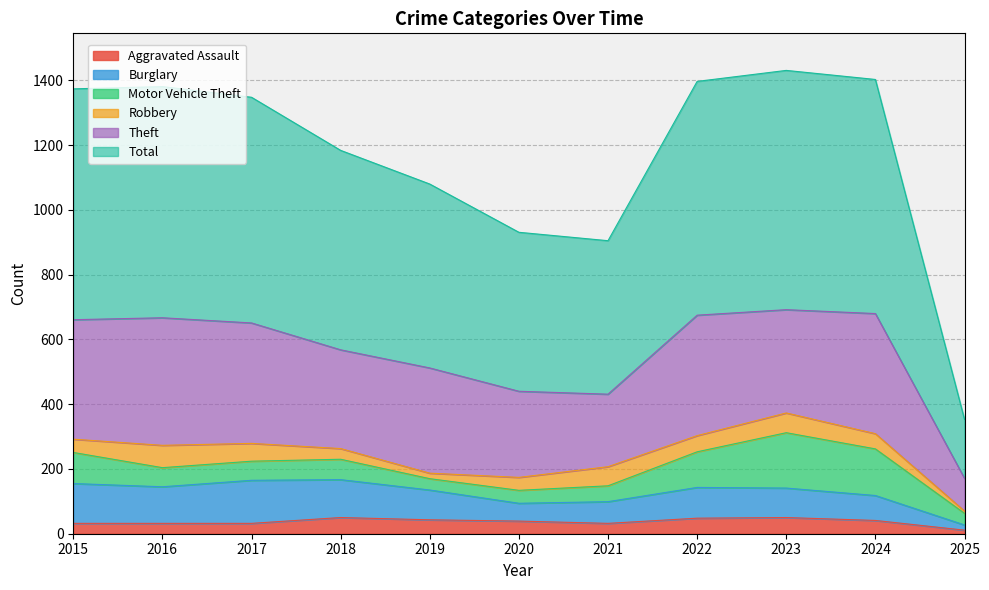

What value does the Burglary series have at 2024, to the nearest 10?

80